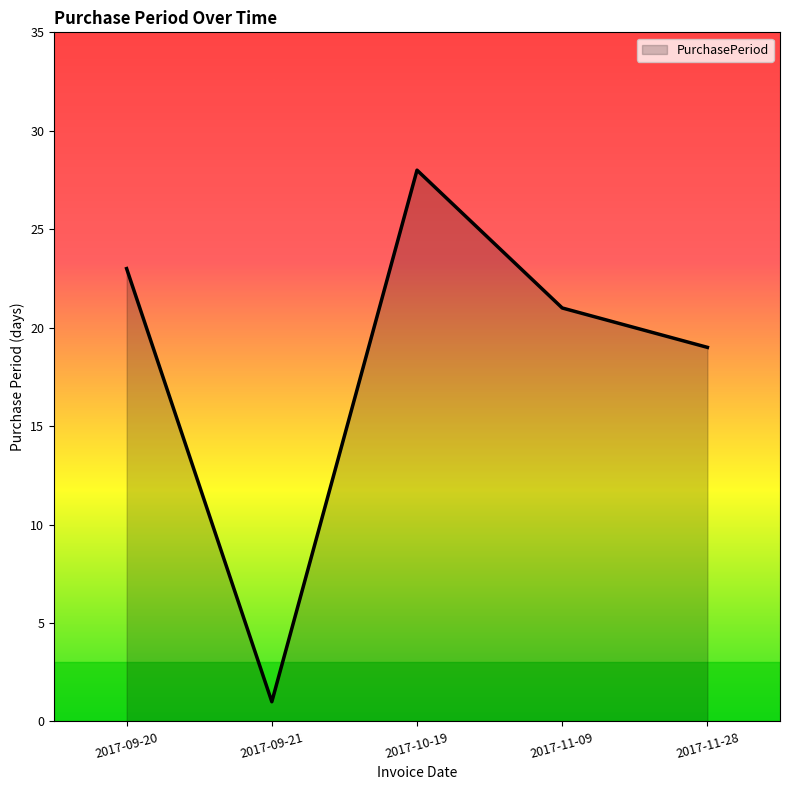

What is the change in value from 2017-09-20 to 2017-10-19?

+5